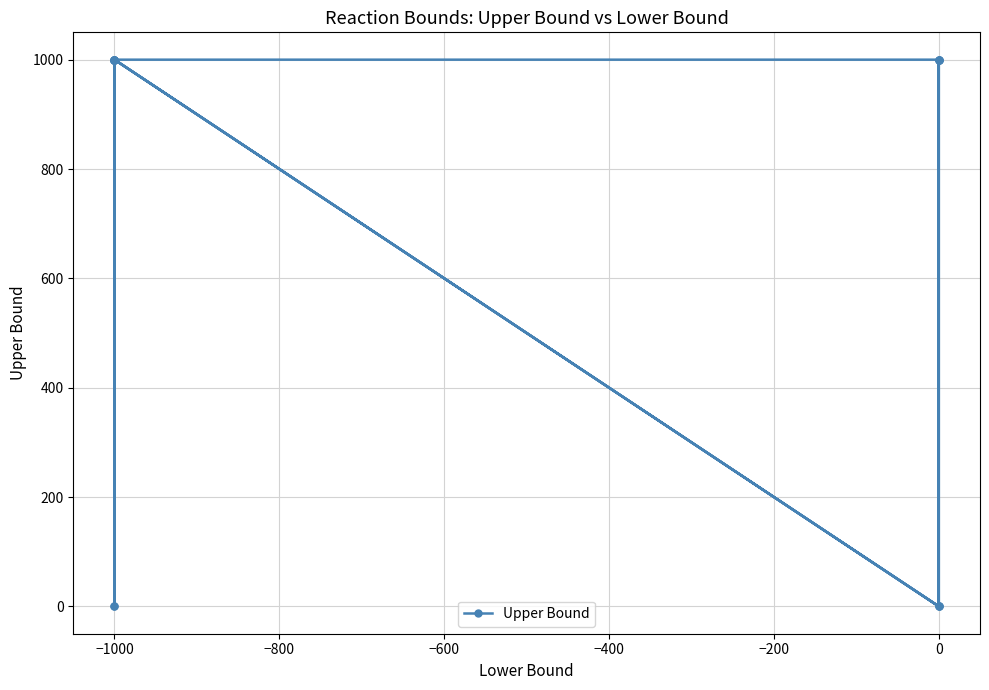

What is the sum of all values?

11000